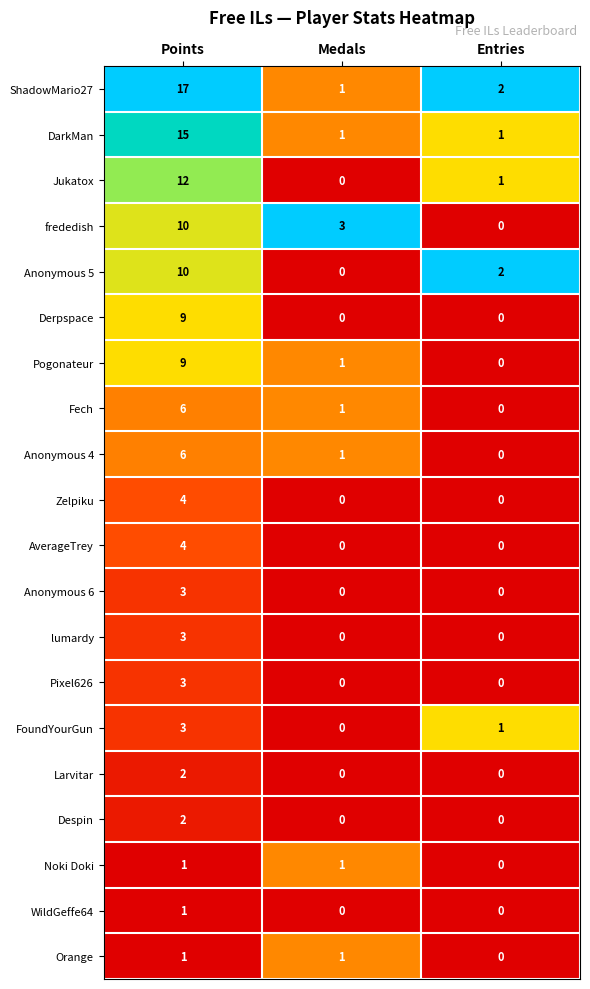

Where is ShadowMario27 nearest to the value 9?

Entries